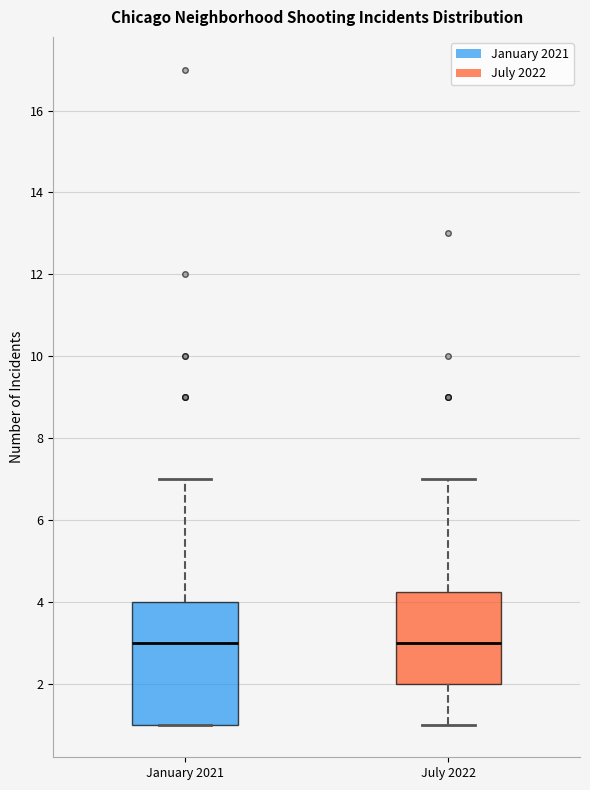

Where does the median line of the box for July 2022 sit on the y-axis? The values are not printed on the chart, so give them approximately, as read against the axis.

3.0